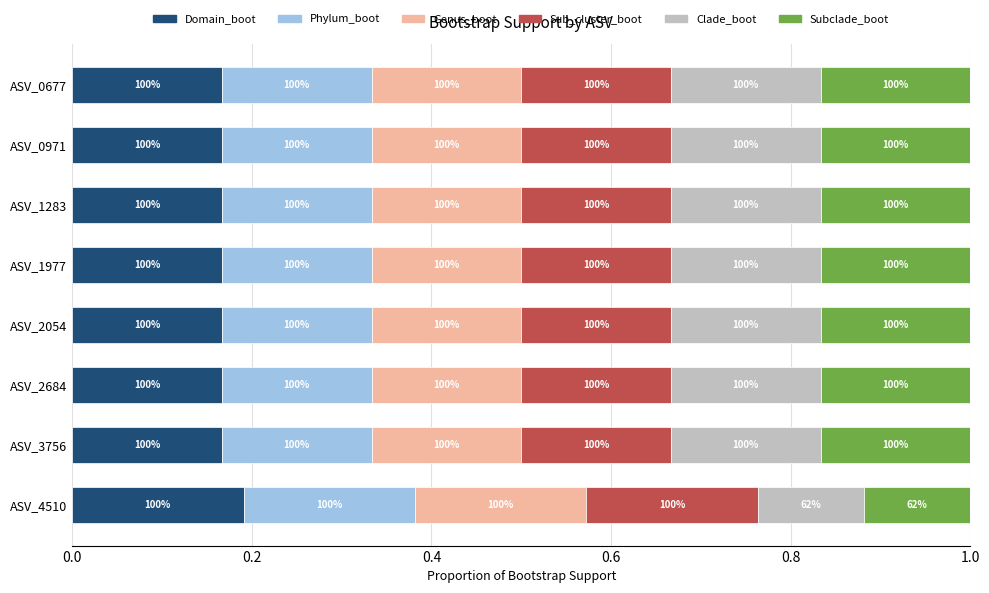

Rank the series by their maximum value, from highest to lowest.

Genus_boot, Domain_boot, Phylum_boot, Sub_cluster_boot, Clade_boot, Subclade_boot